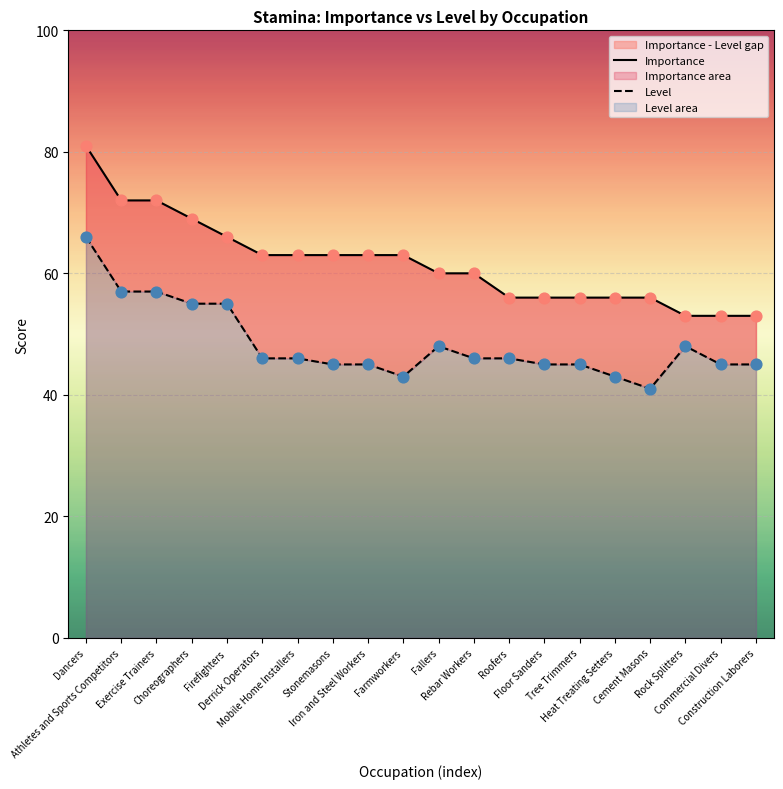

Which series has the largest Y range (max minus min)?

Importance